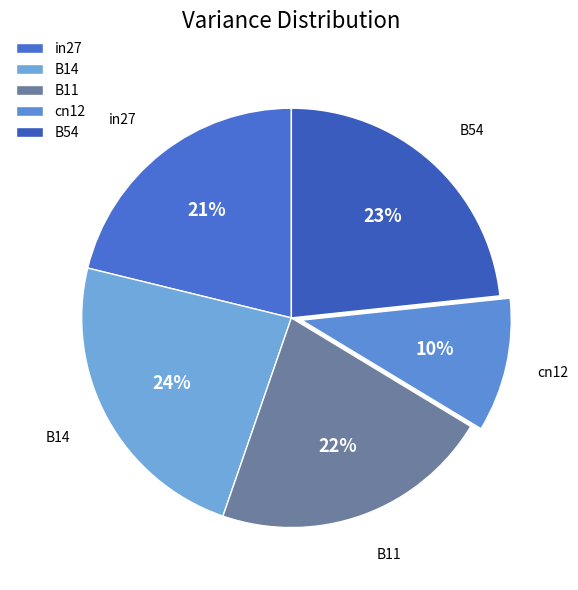

Combined, do in27 and B11 account for over 50%?

No